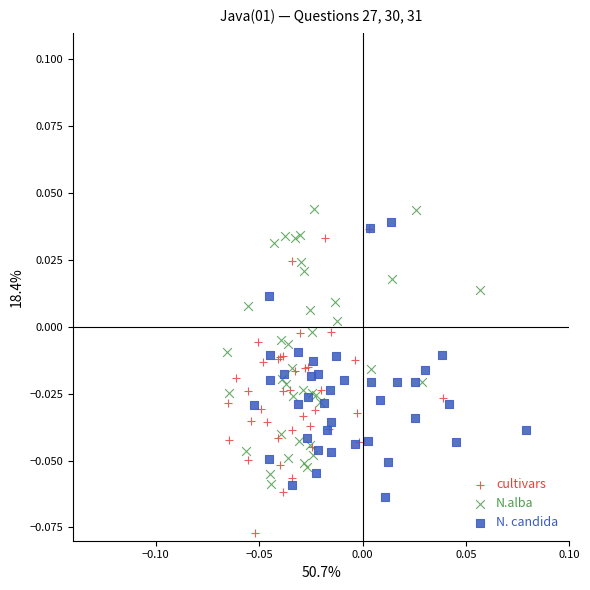

Which series has the largest Y range (max minus min)?

cultivars